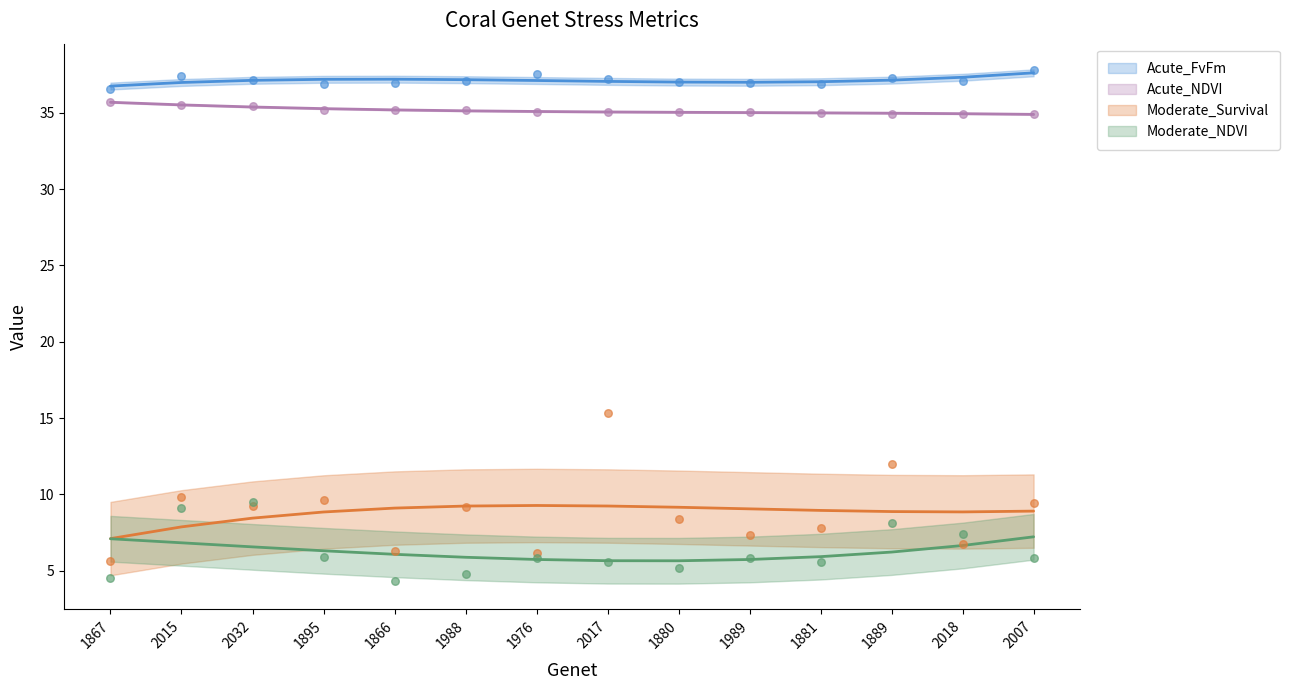

Which series has the widest spread of Y values?

Moderate_Survival